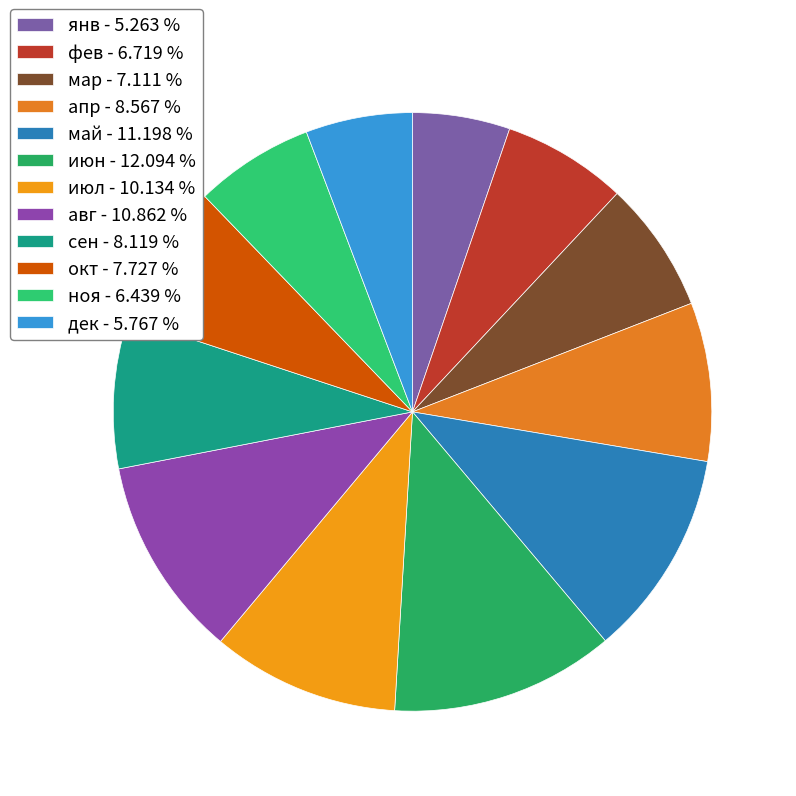

What portion of the pie excludes янв?

94.7%